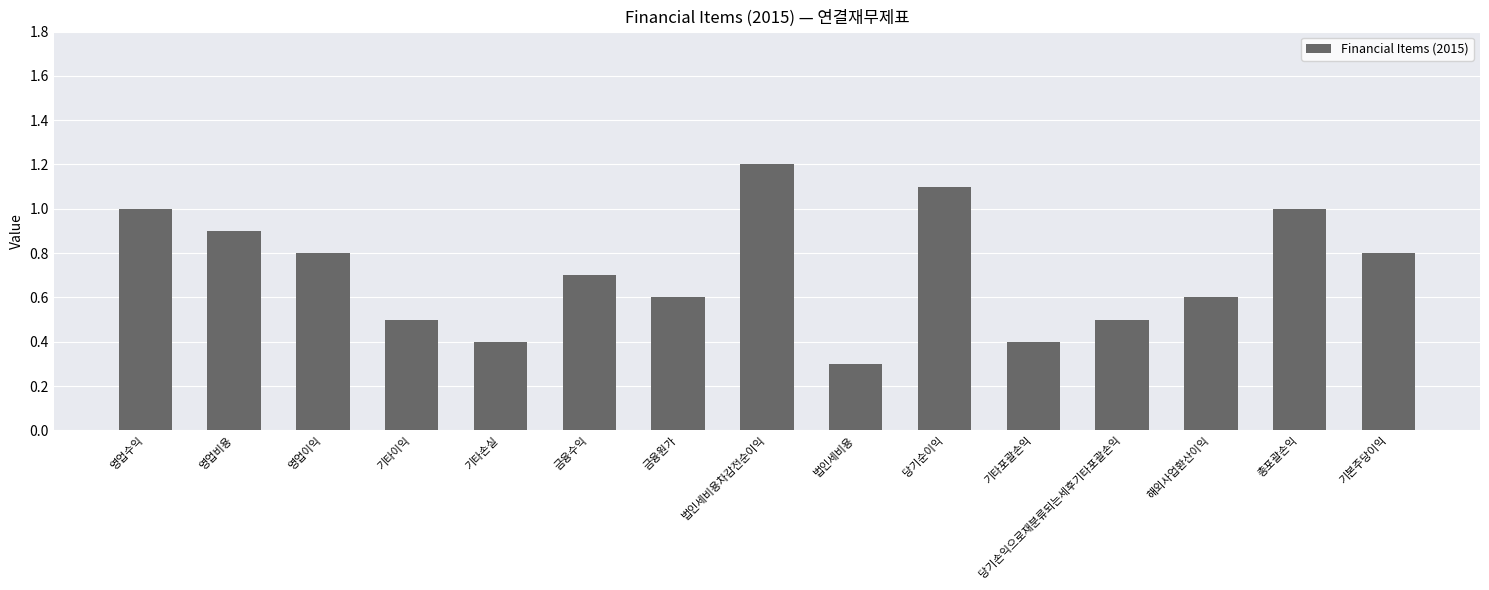

Is it true that the value at 금융수익 is 0.7?

True